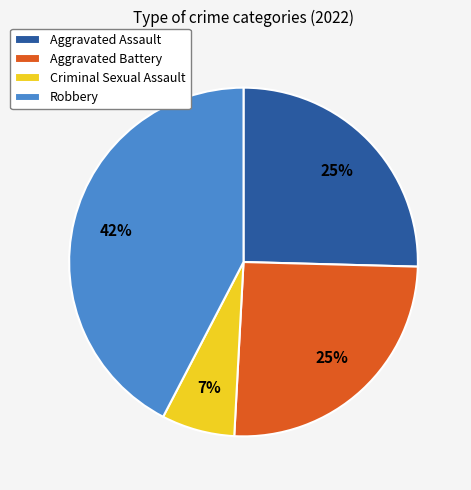

The Robbery slice represents 42% of the pie. True or false?

True